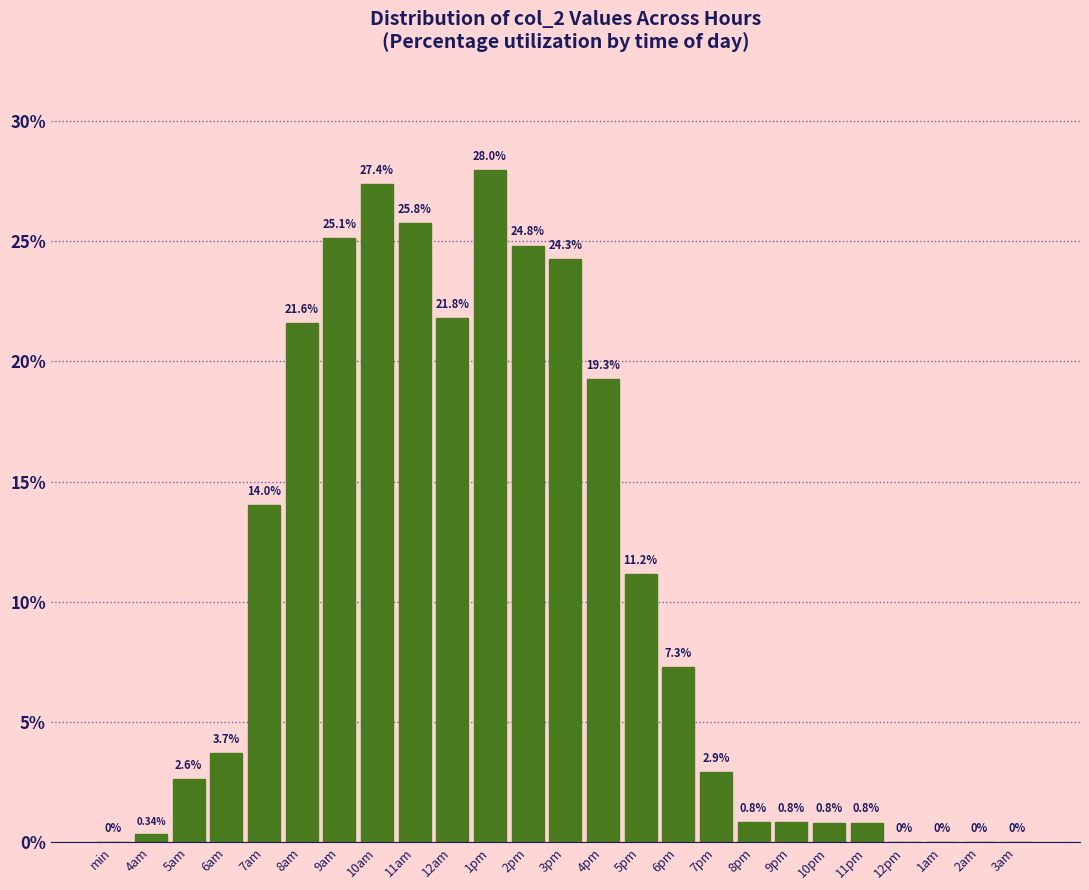

Which has a higher value, 4pm or 12pm?

4pm